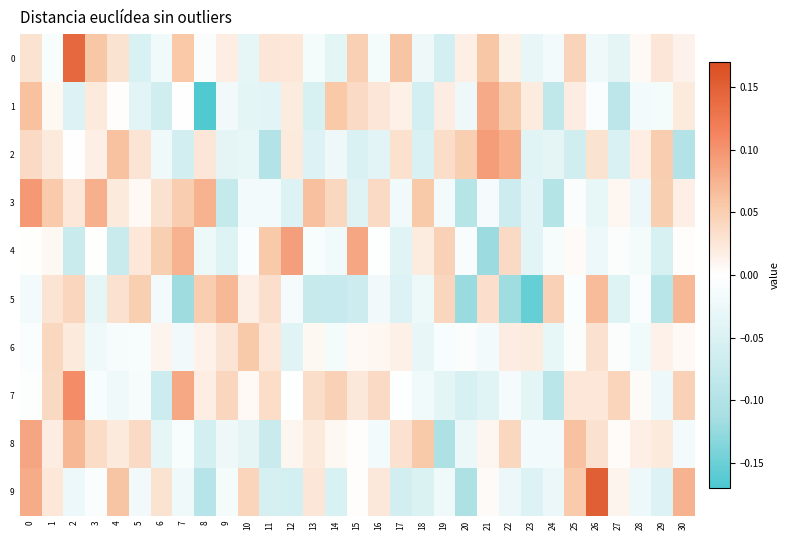

What is the greatest value displayed?

0.2